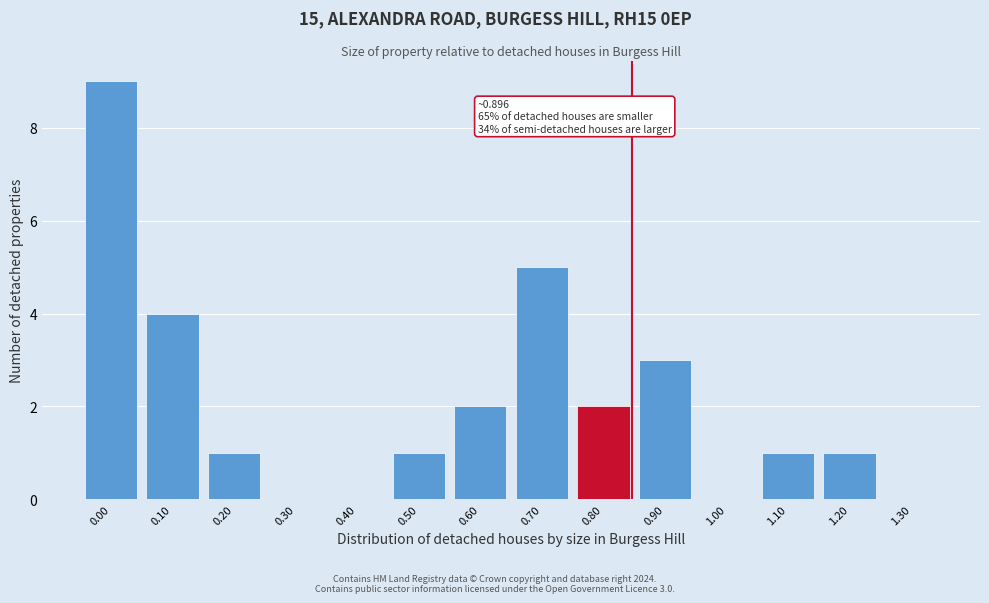

Reading left to right, transcribe all the data shown in this chart.

0.00=9	0.10=4	0.20=1	0.30=0	0.40=0	0.50=1	0.60=2	0.70=5	0.80=2	0.90=3	1.00=0	1.10=1	1.20=1	1.30=0